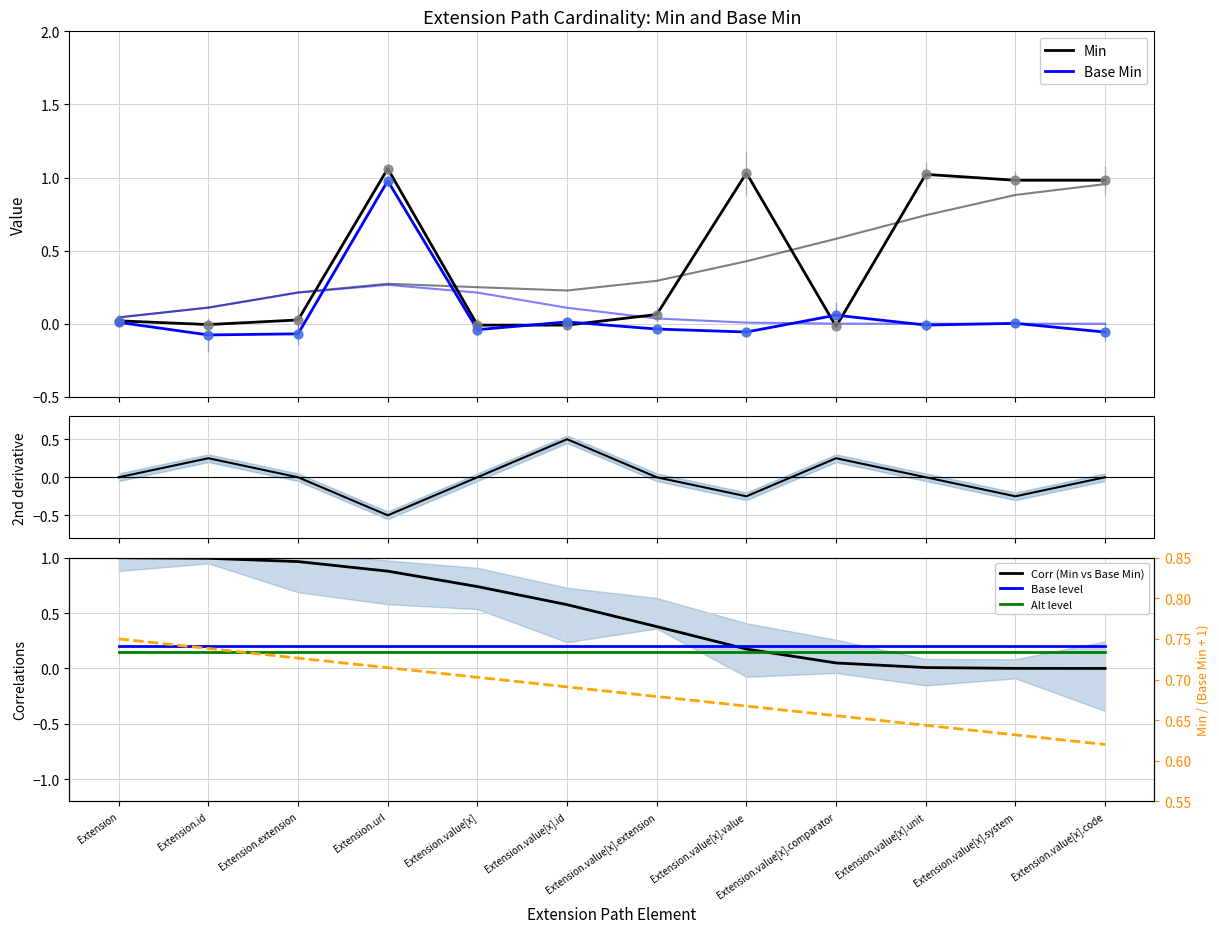

What are all the series names shown in the legend?

Min, Base Min